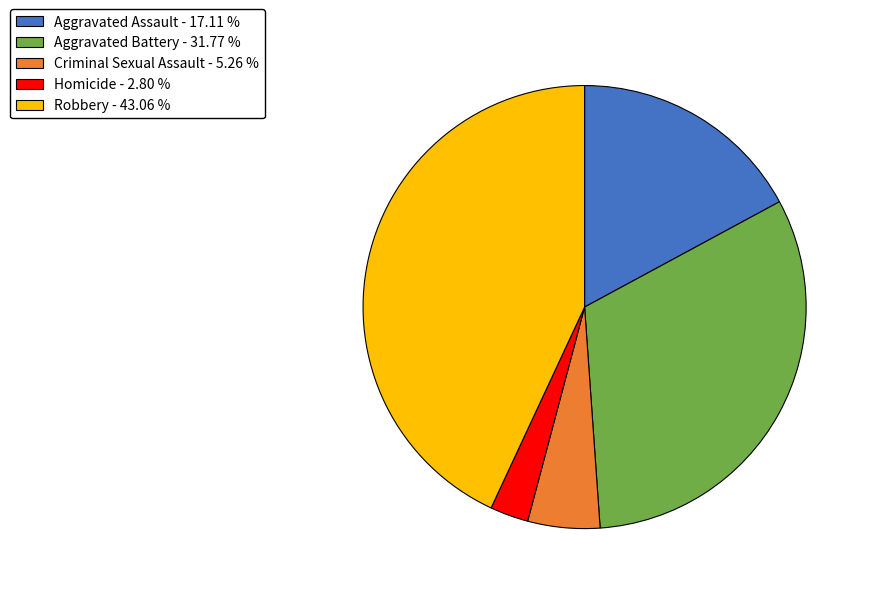

Which slice is the smallest?

Homicide